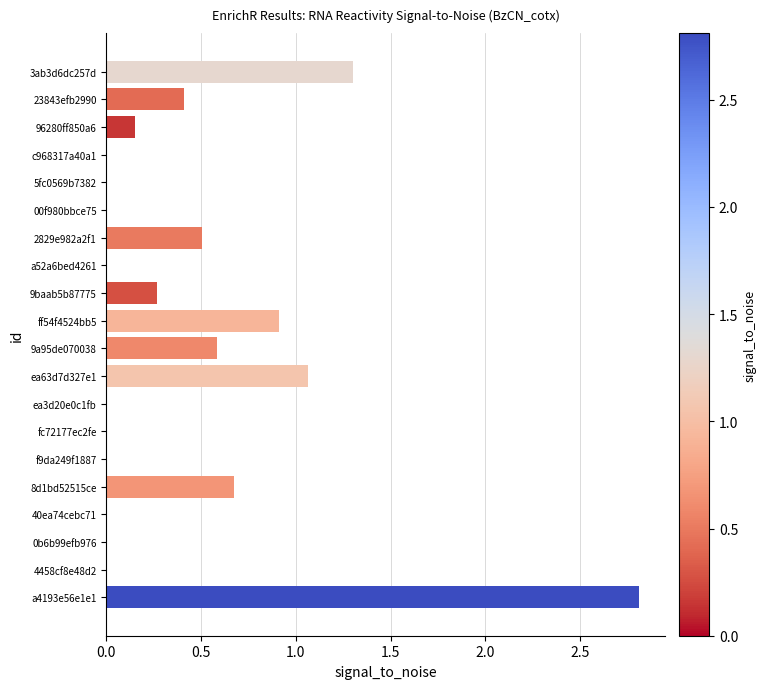

Is it true that the value at 3ab3d6dc257d is 2.0?

False